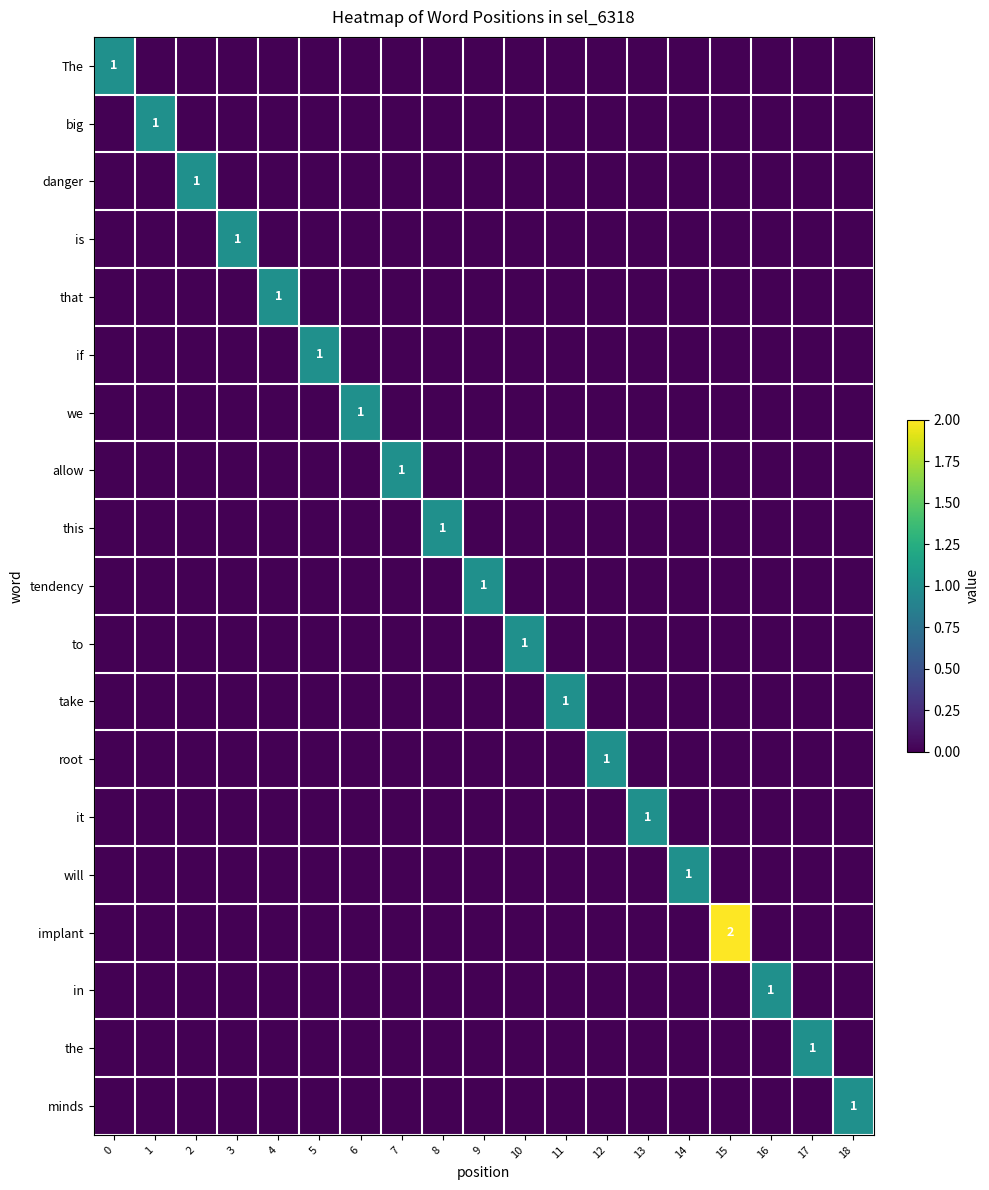

List the labels in order of implant value, smallest first.

0, 1, 2, 3, 4, 5, 6, 7, 8, 9, 10, 11, 12, 13, 14, 16, 17, 18, 15